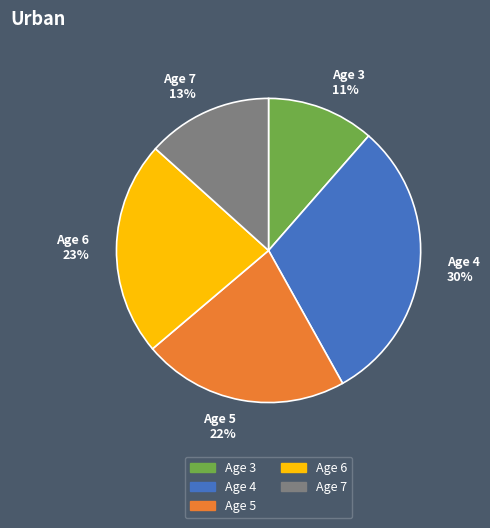

Combined, do Age 4 30% and Age 3 11% account for over 50%?

No